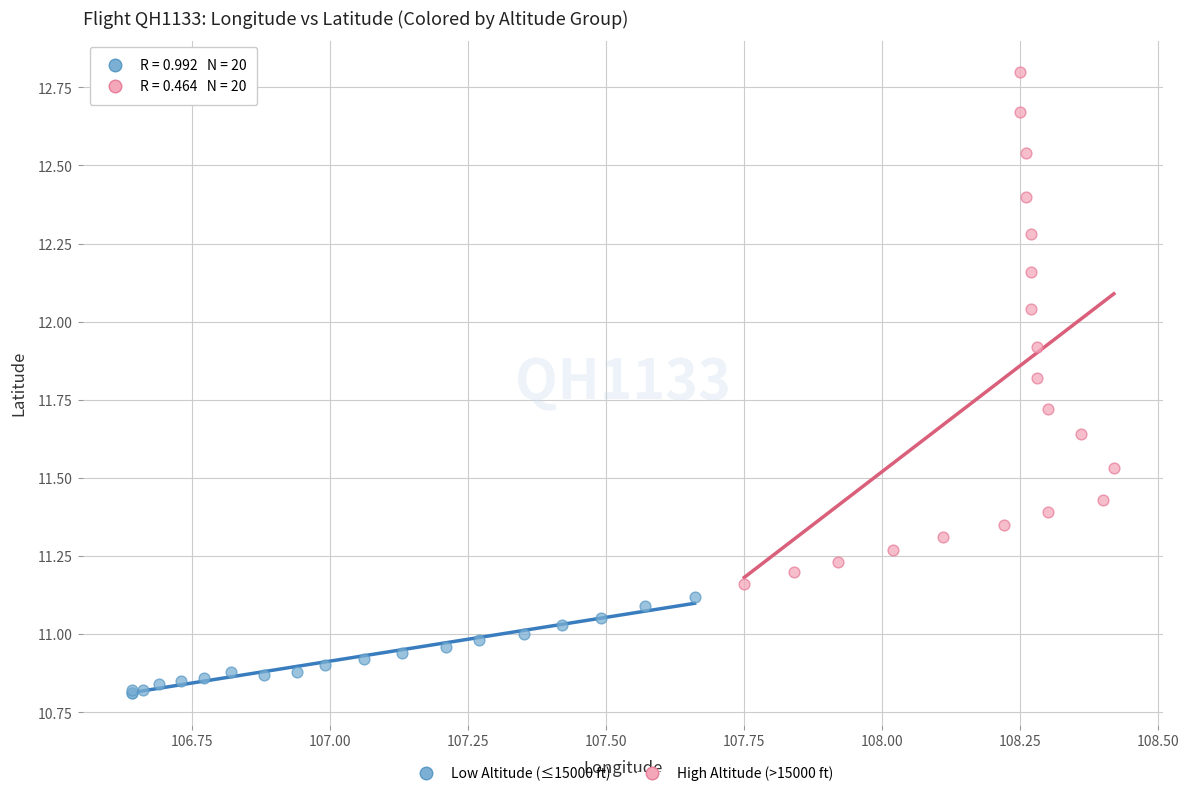

What are all the series names shown in the legend?

Low Altitude (≤15000 ft), High Altitude (>15000 ft)